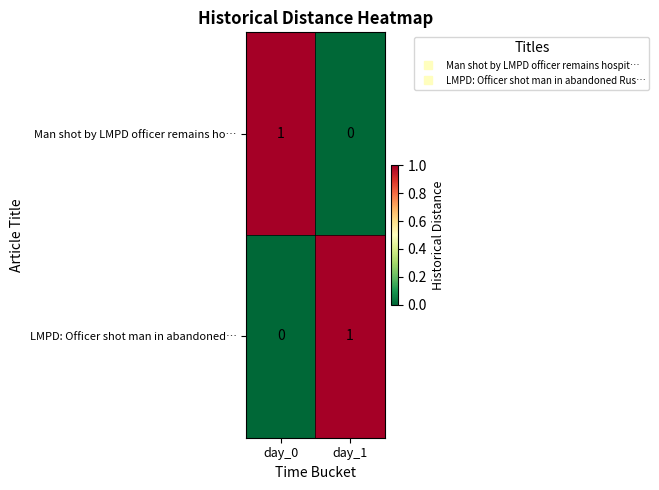

True or false: Man shot by LMPD officer remains ho… has a value of 0 at day_1.

True